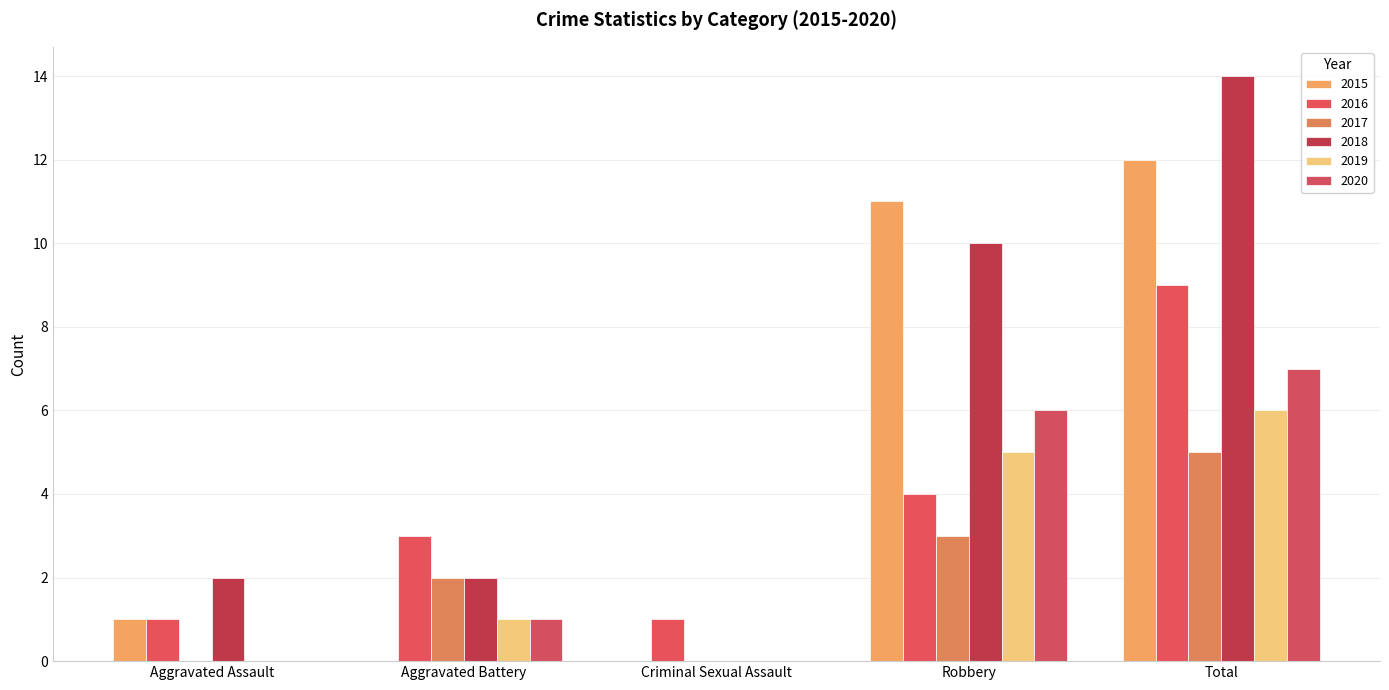

The value of 2020 at Criminal Sexual Assault is 0. True or false?

True